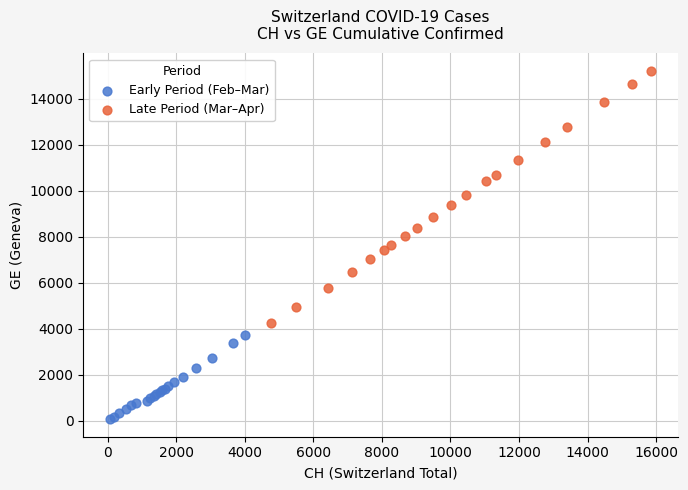

What are all the series names shown in the legend?

Early Period (Feb–Mar), Late Period (Mar–Apr)